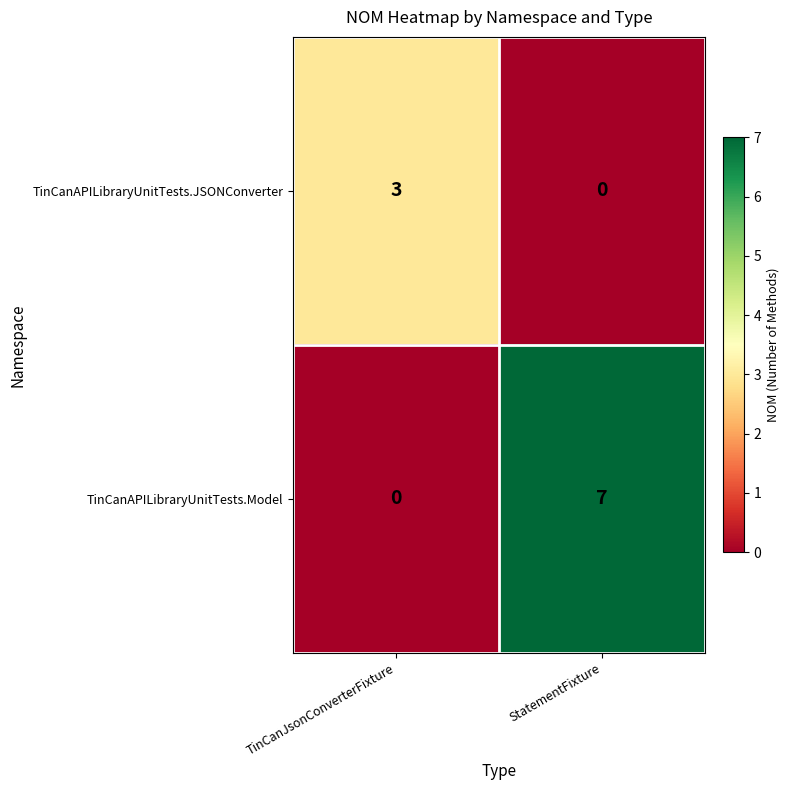

How many distinct data groups are displayed?

2